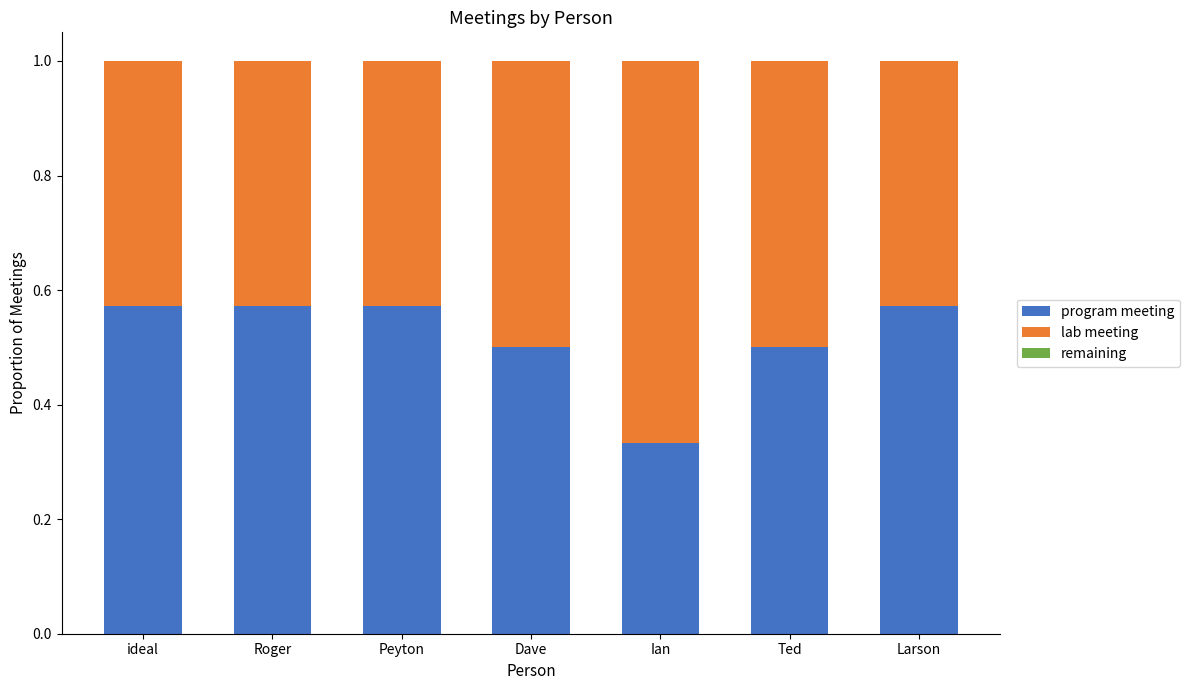

The value of program meeting at Ted is 0.5. True or false?

True